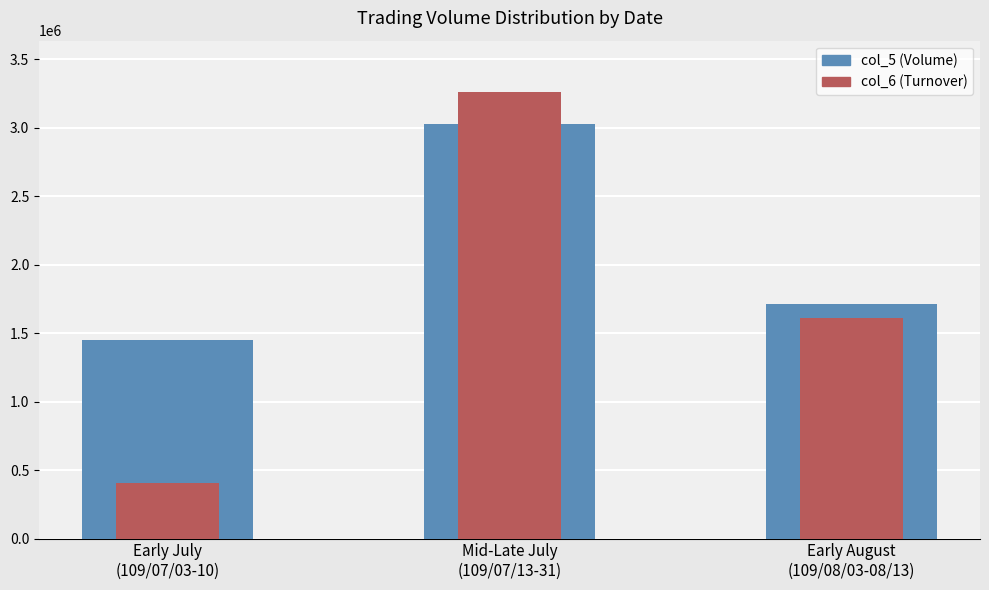

At which label does col_6 (Turnover) first exceed 1613640?

Mid-Late July
(109/07/13-31)